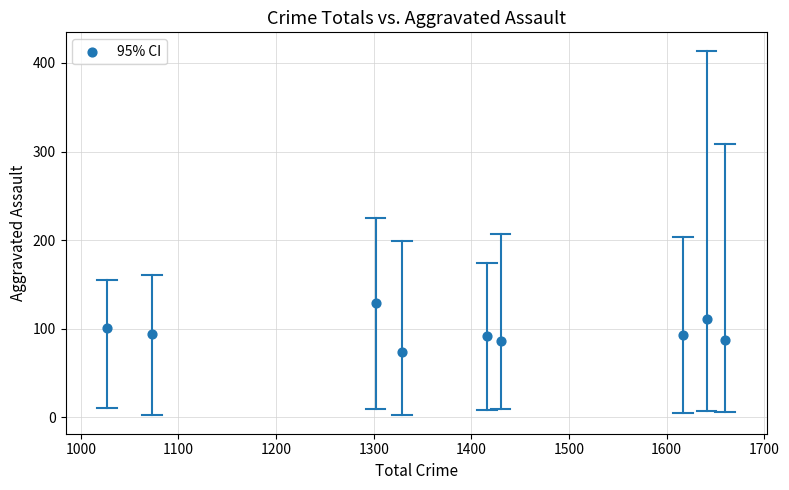

What is the range of Y values (max minus min)?

55